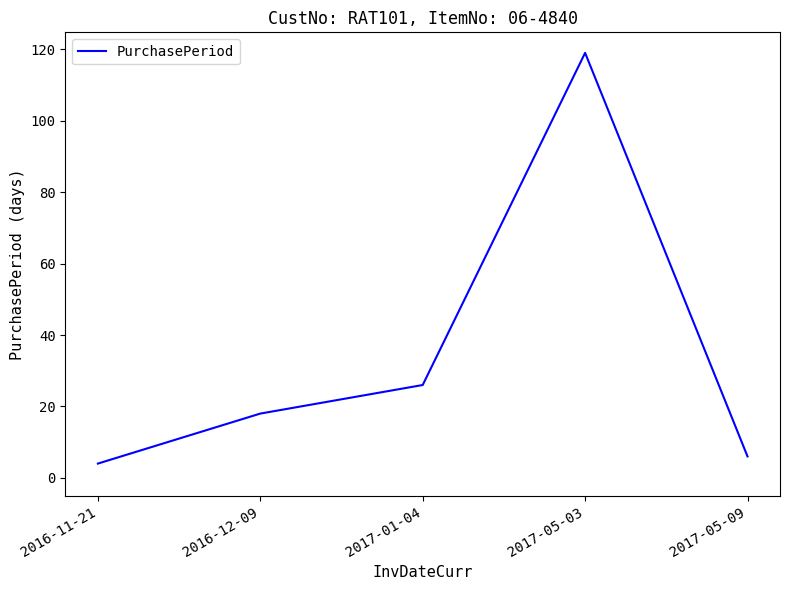

At which category does the chart reach its minimum across all series?

2016-11-21